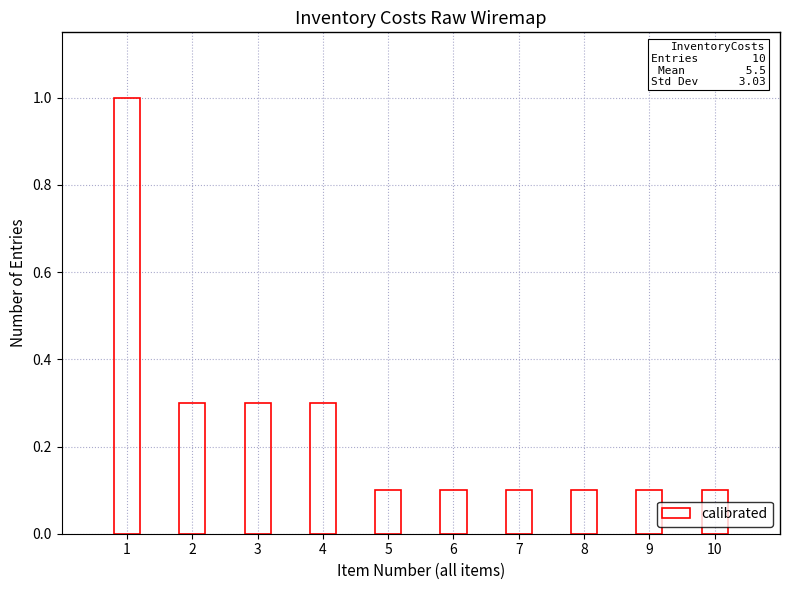

What is the greatest value displayed?

1.0